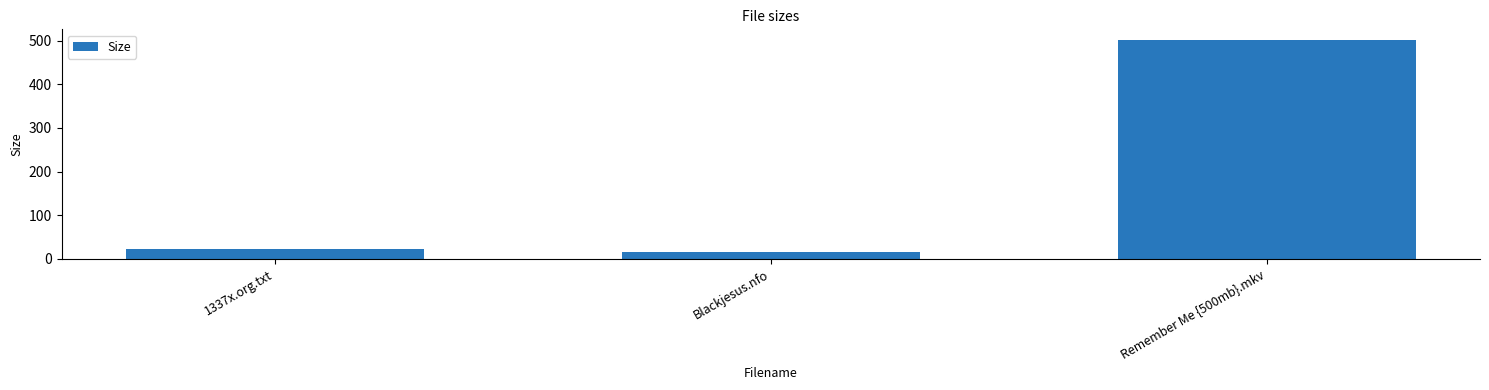

Reading right to left, list all the values displayed in this chart.

Remember Me {500mb}.mkv=501.0	Blackjesus.nfo=16.9	1337x.org.txt=22.0